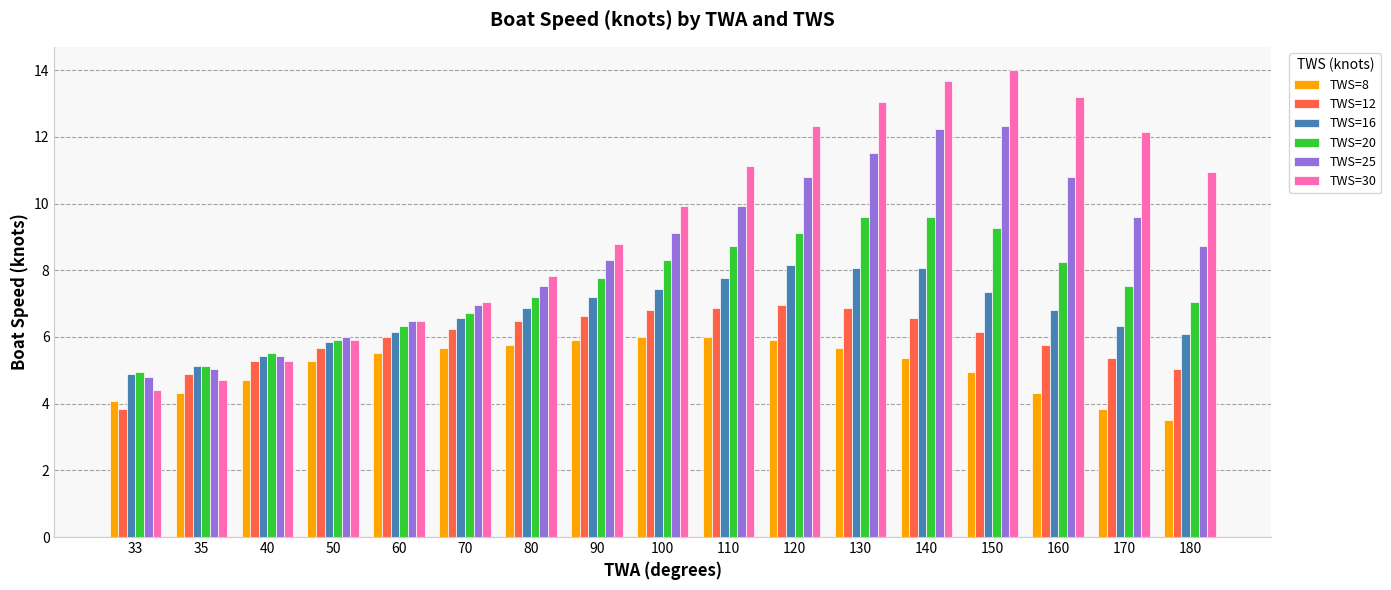

Between 90 and 150, which series saw the biggest shift?

TWS=30